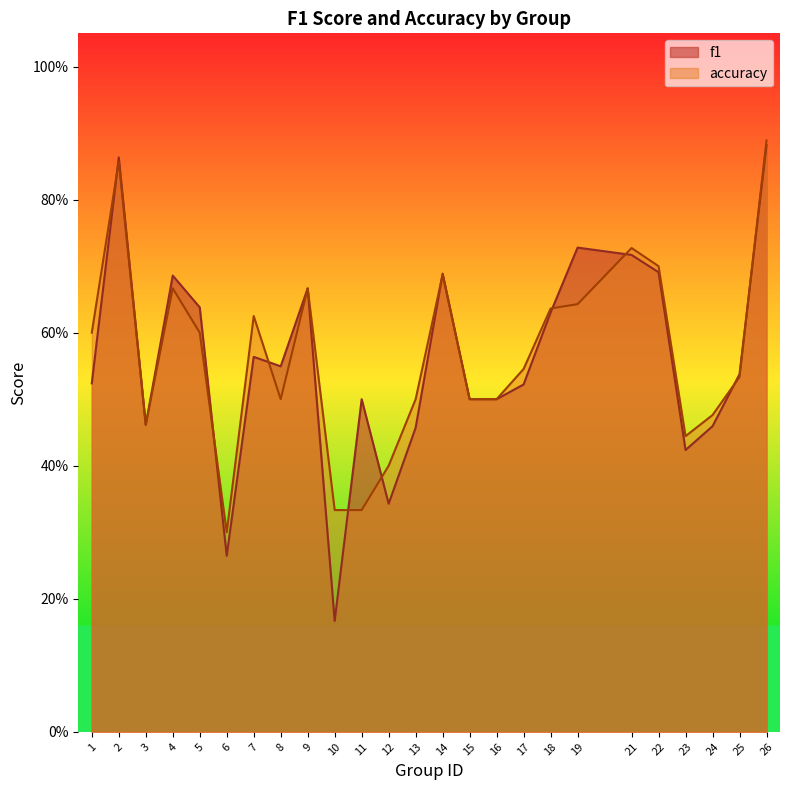

Between 10 and 12, which is larger?

12